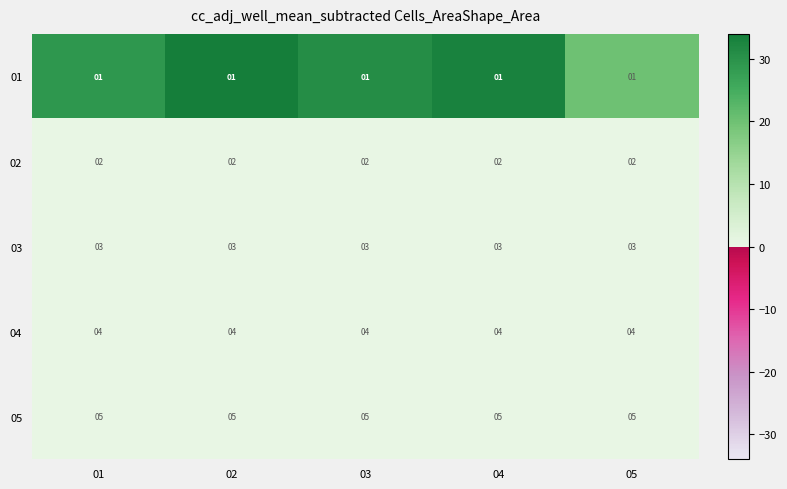

At how many categories does at least one series exceed 3?

5